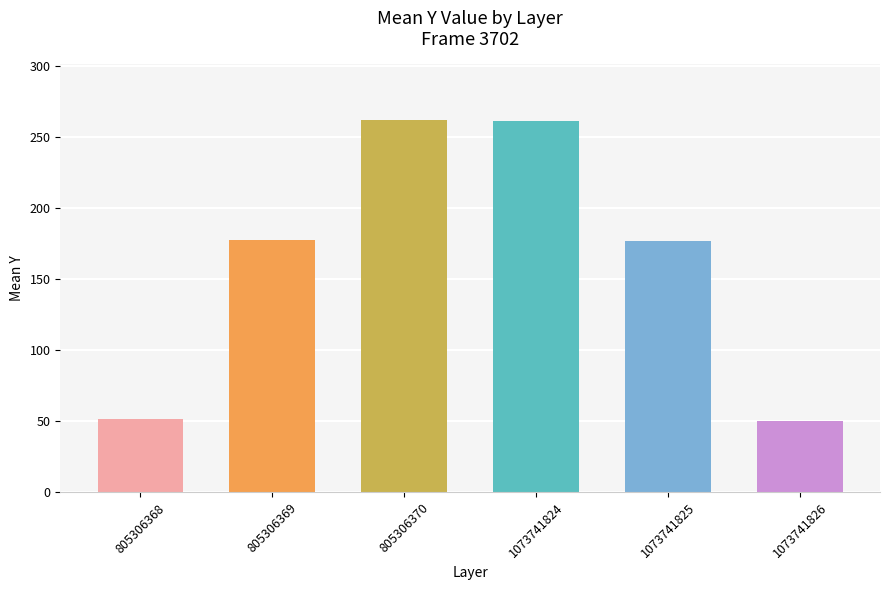

What is the difference between the second highest and minimum values?

210.7